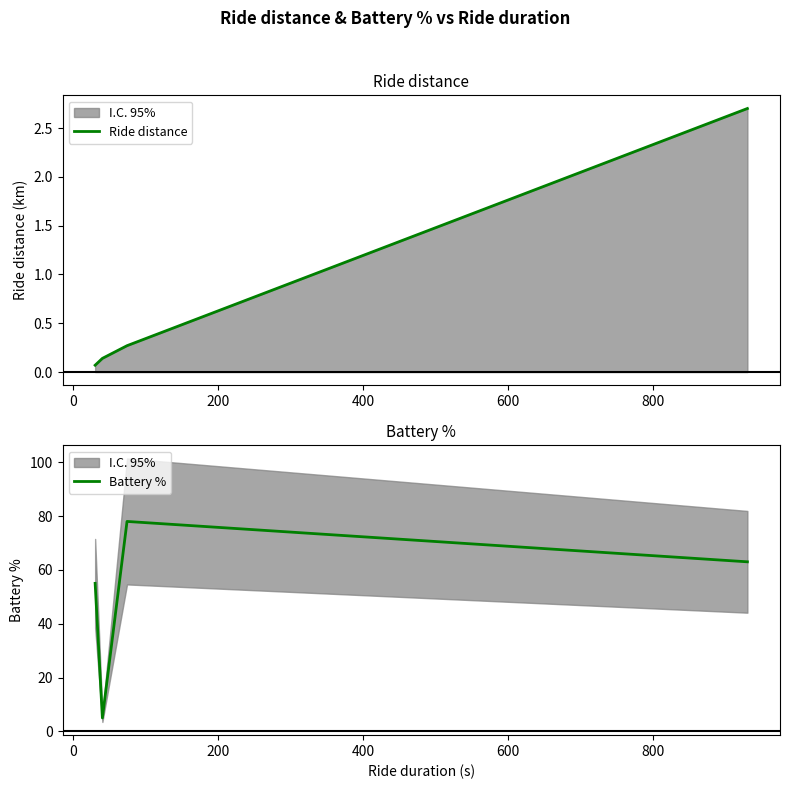

In Battery %, how many points are lower than both neighbors (excluding endpoints)?

1